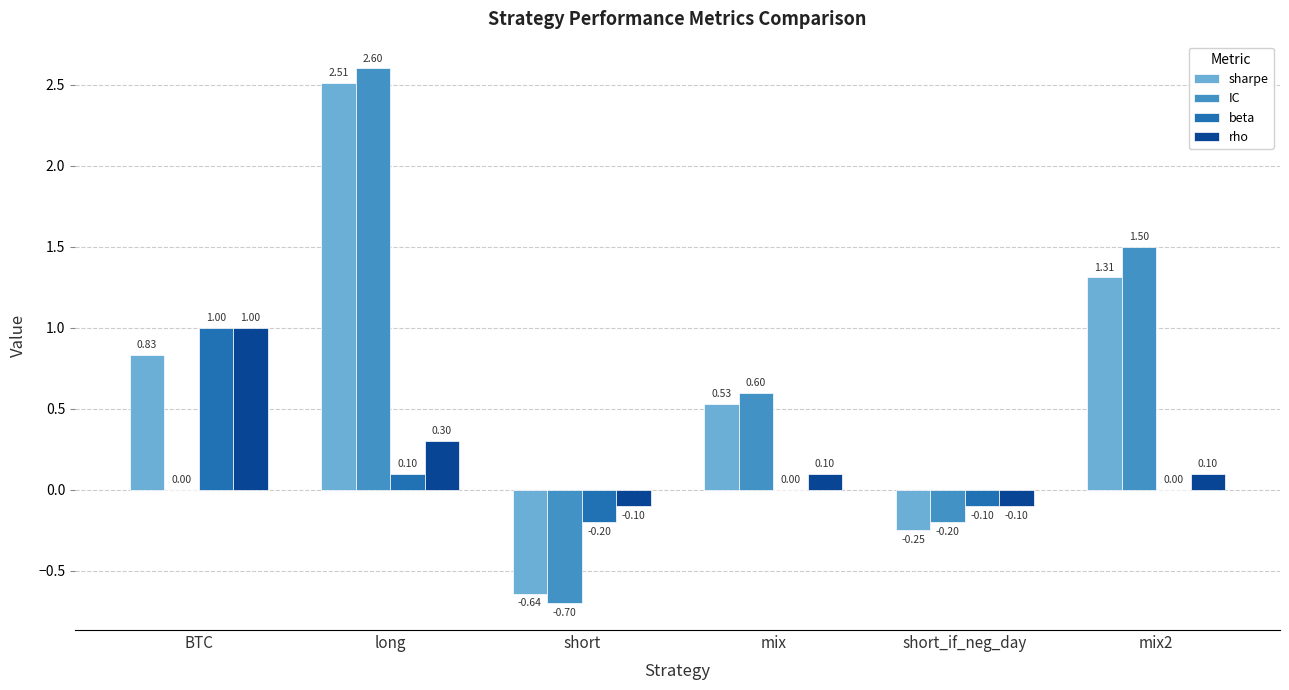

What is the total value across all series at mix?

1.2